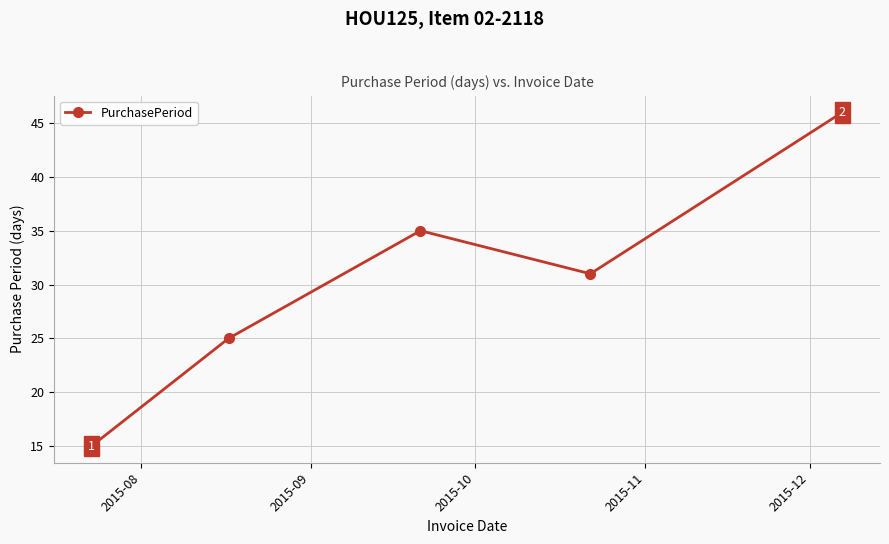

How many points are lower than both their immediate neighbors (excluding endpoints)?

1